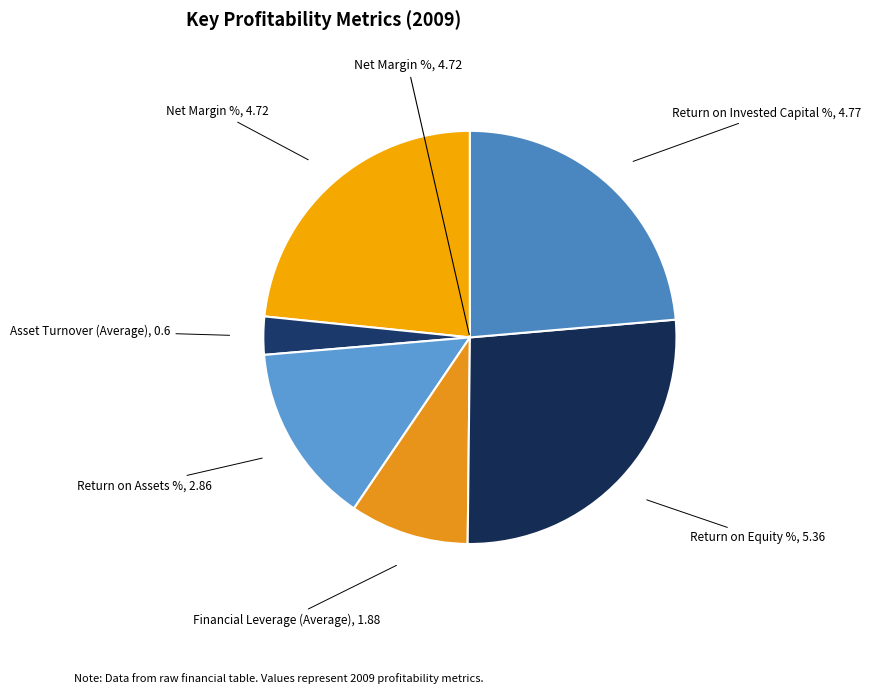

What is the smallest slice in the pie chart?

Asset Turnover (Average)